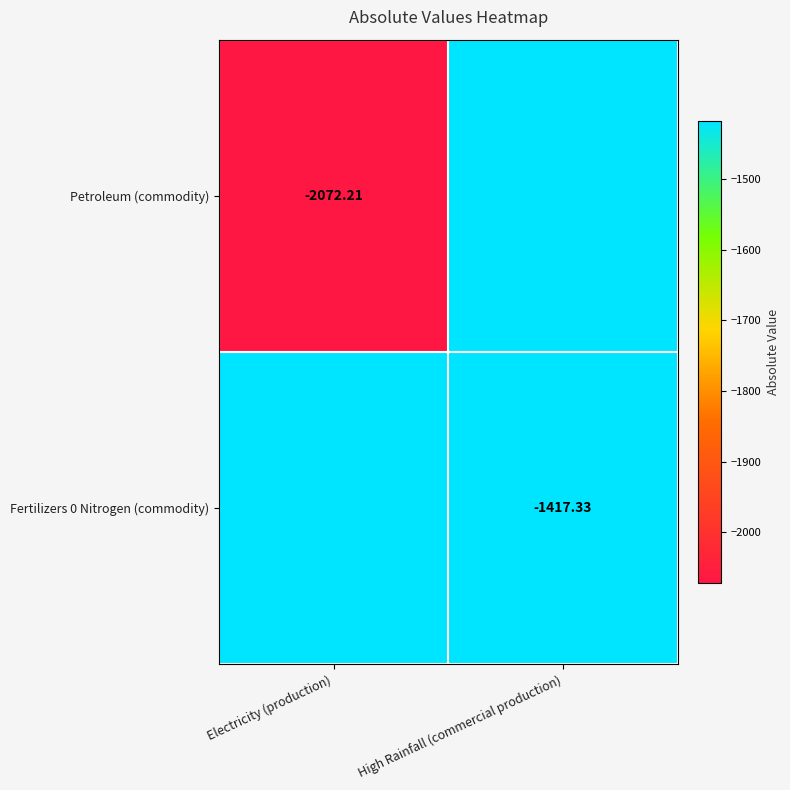

What is the spread (max minus min) of values at Electricity (production)?

2072.2